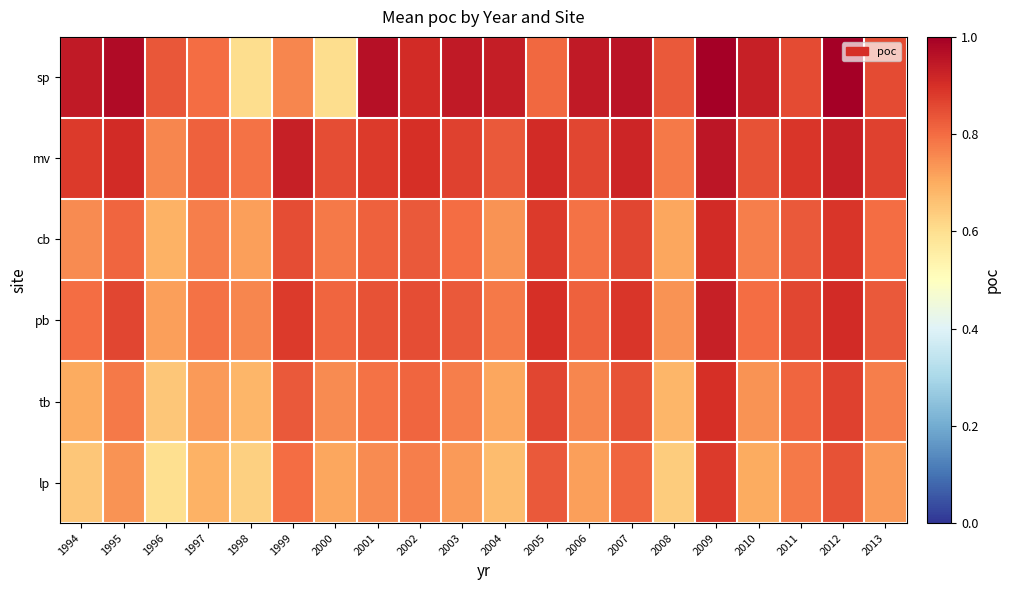

Which label corresponds to the largest value in the chart?

2009